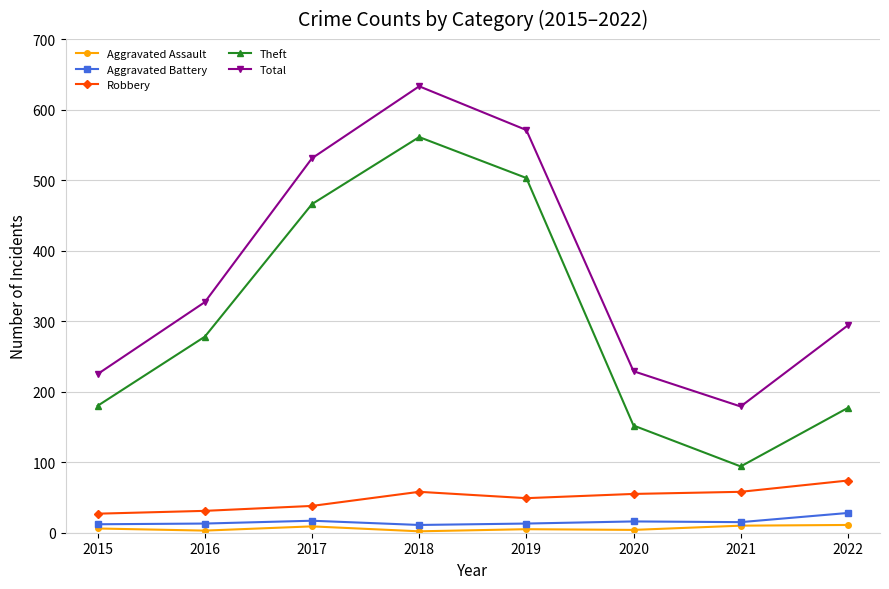

The Robbery series shows 81 at 2021. True or false?

False